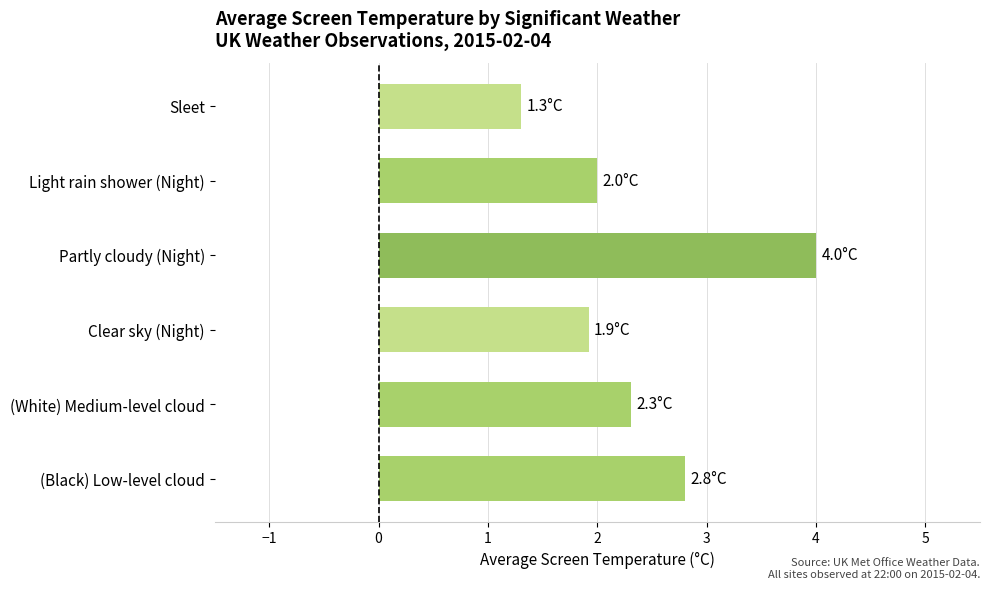

Is it true that the value at (White) Medium-level cloud is 2.3?

True